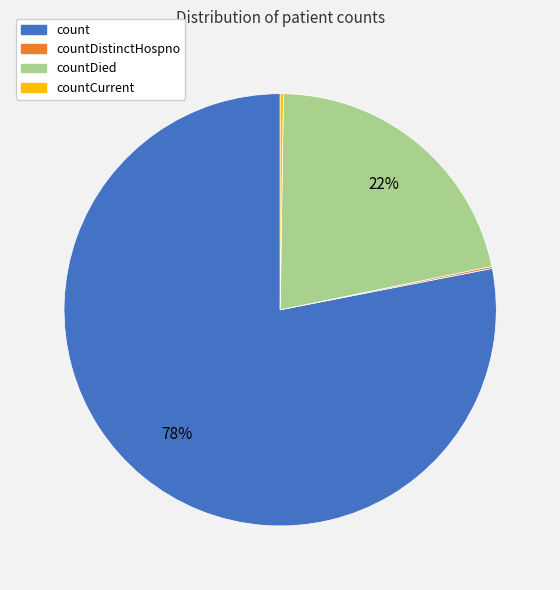

To the nearest percent, what is the average slice percentage?

25%